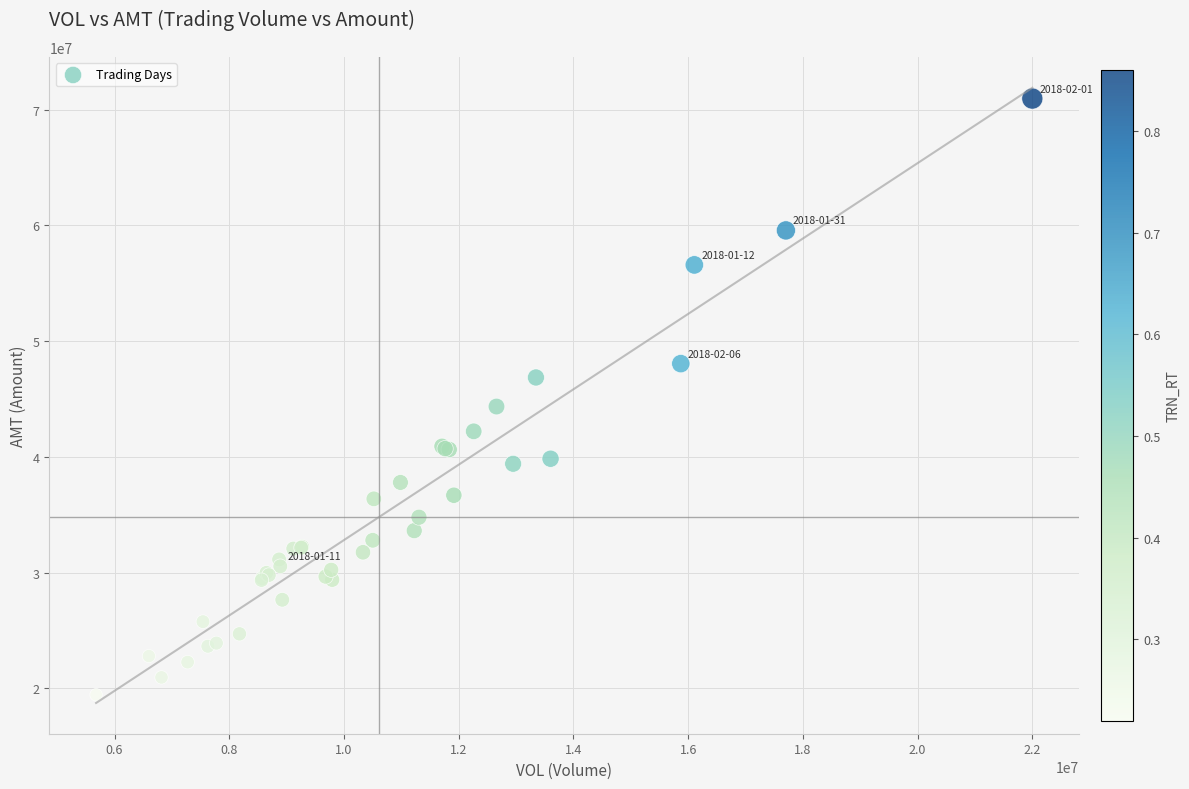

What Y value in the scatter plot is closest to 45200850?

44349753